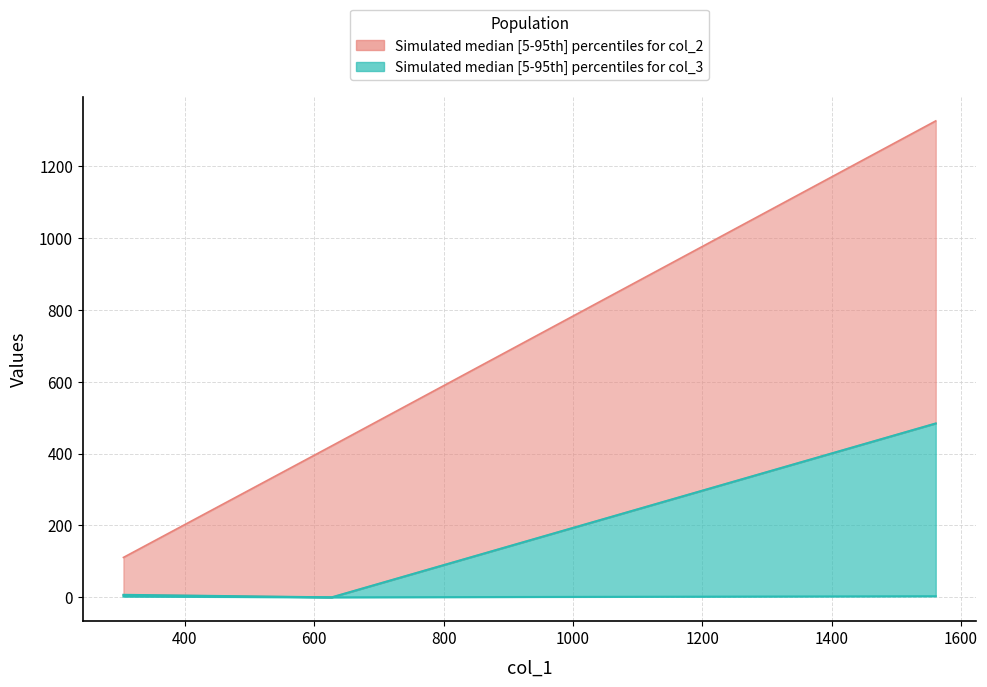

At which category is the sum across all series the highest?

1561